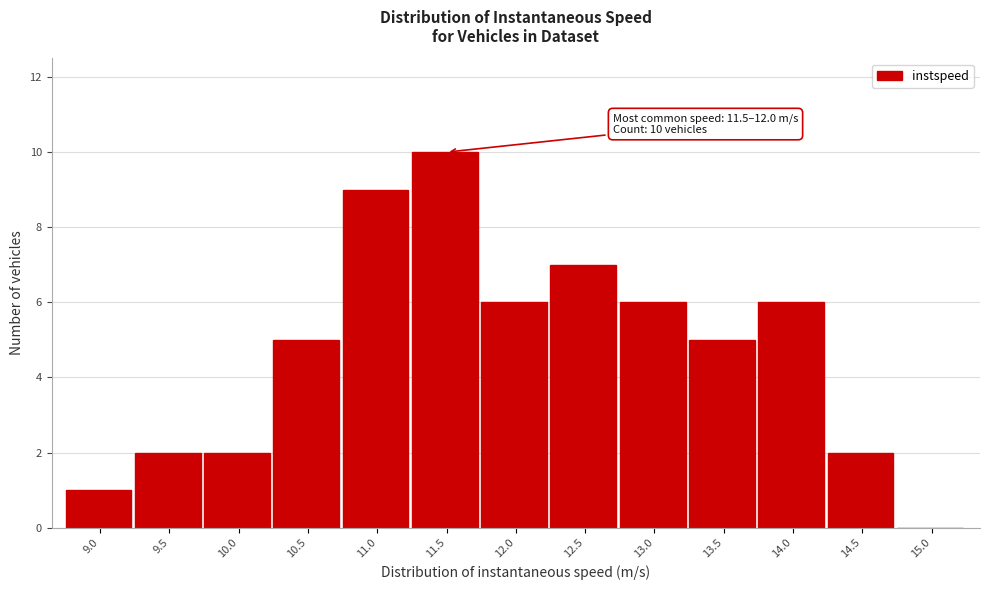

Reading right to left, list all the values displayed in this chart.

15.0=0	14.5=2	14.0=6	13.5=5	13.0=6	12.5=7	12.0=6	11.5=10	11.0=9	10.5=5	10.0=2	9.5=2	9.0=1